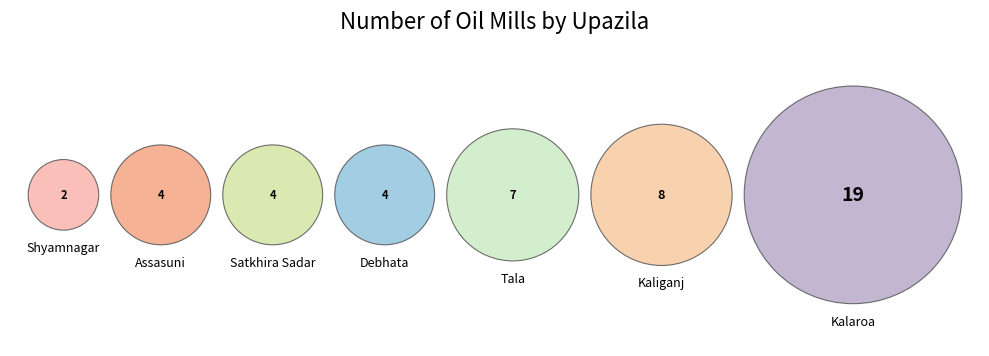

Which has a higher value, Satkhira Sadar or Kaliganj?

Kaliganj